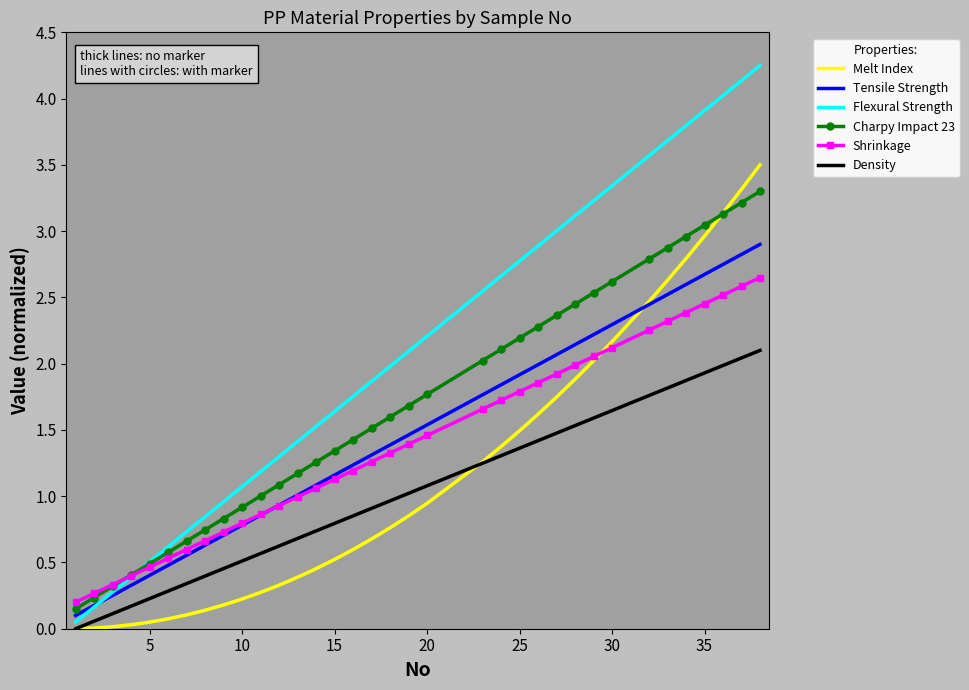

Which series has the widest spread of values?

Flexural Strength